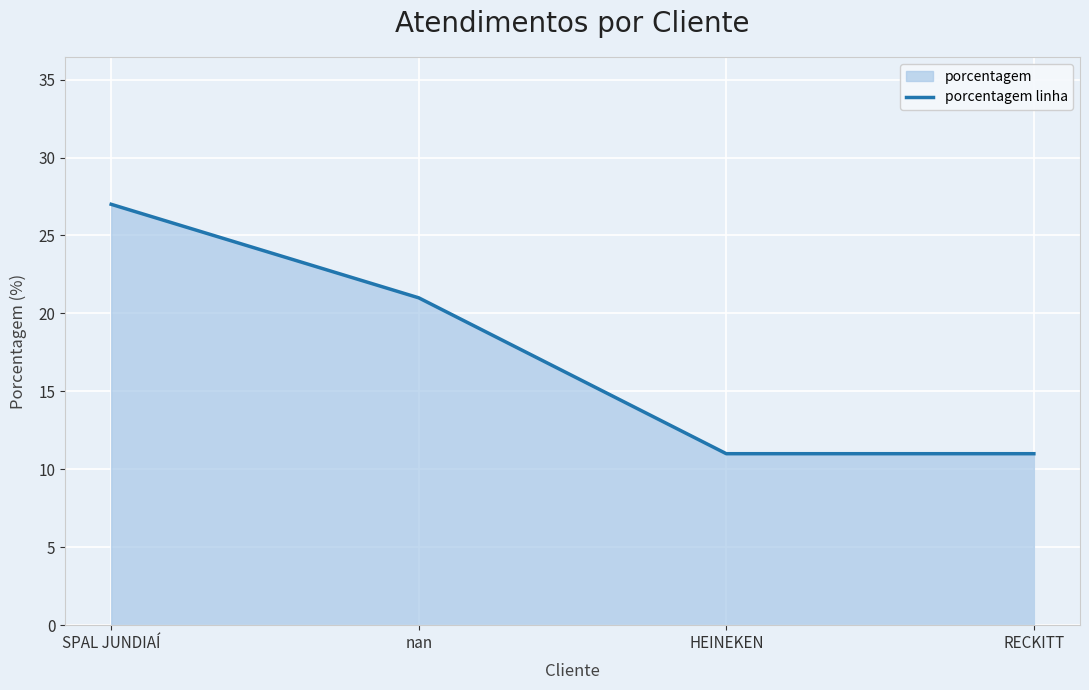

At which label does the data first exceed 21?

SPAL JUNDIAÍ